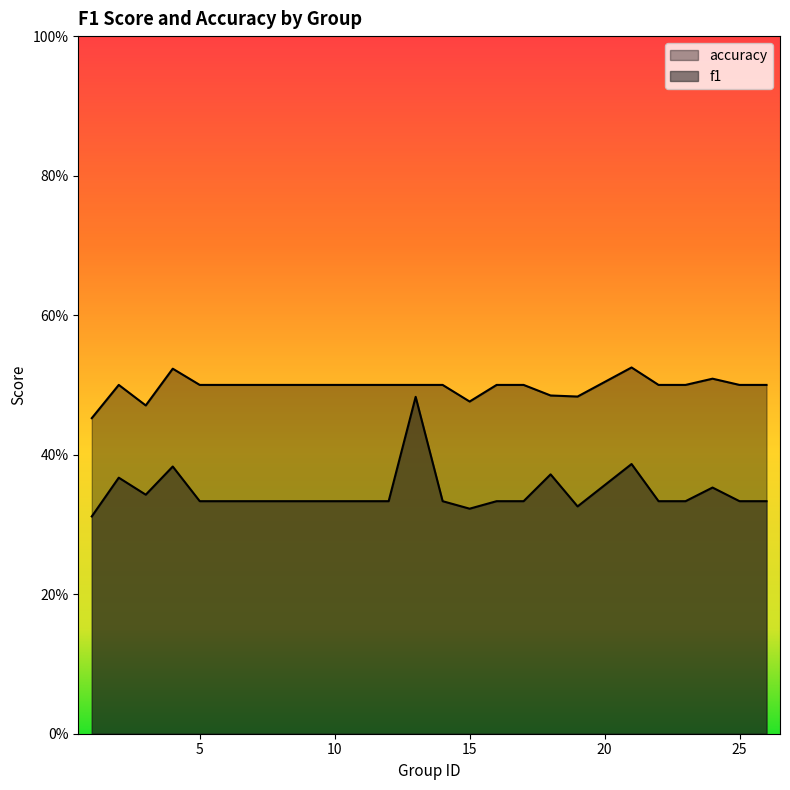

List the series in order of their peak value, lowest first.

f1, accuracy